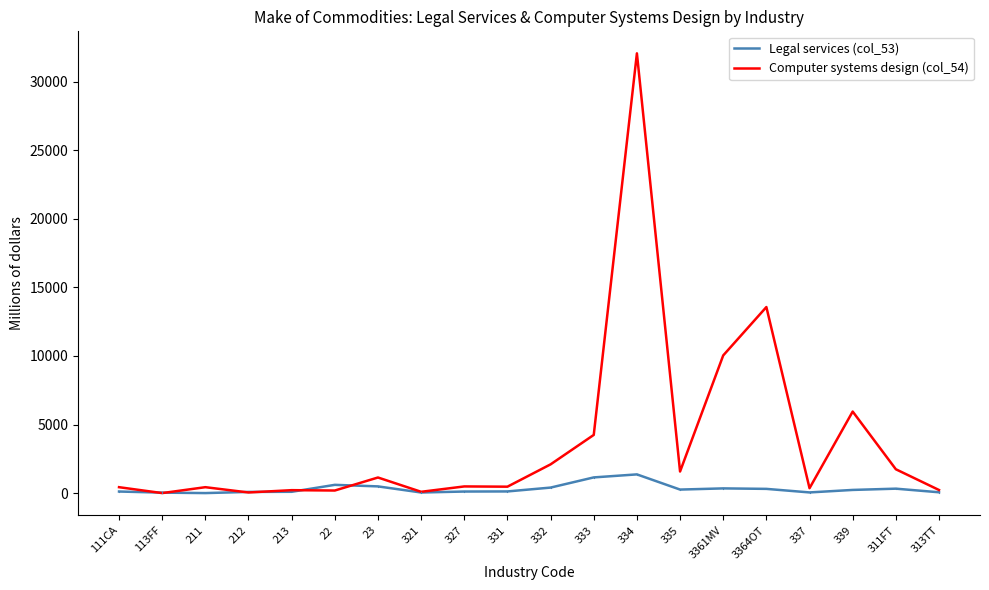

Which series has the largest range (max minus min)?

Computer systems design (col_54)